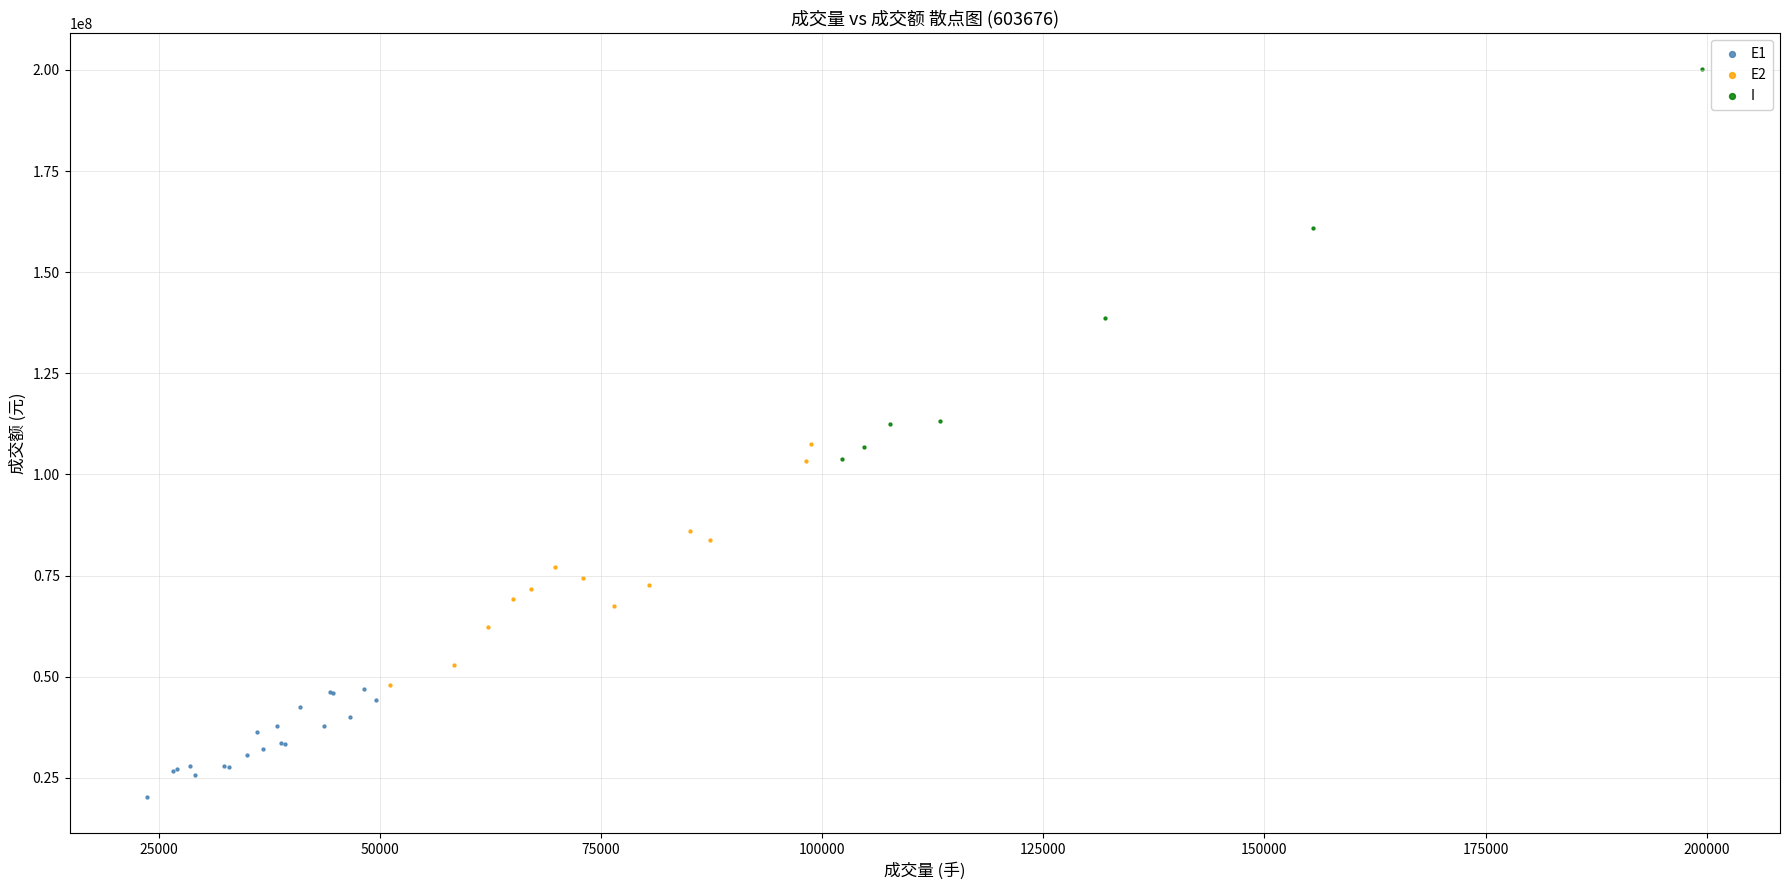

Which series reaches the maximum Y coordinate?

I